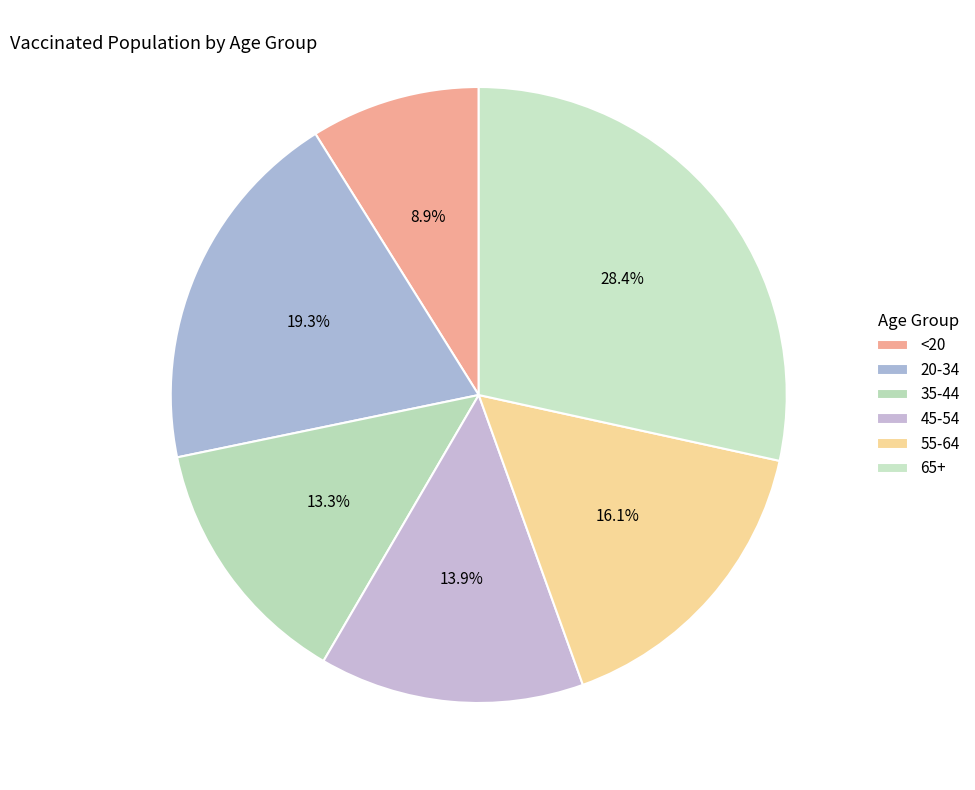

How many slices are in this pie chart?

6